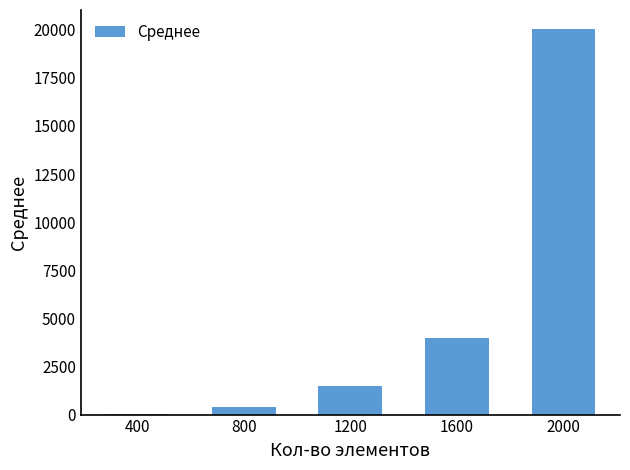

Reading left to right, extract all data points from this chart.

400=40.9	800=419.1	1200=1462.9	1600=3965.6	2000=20020.1